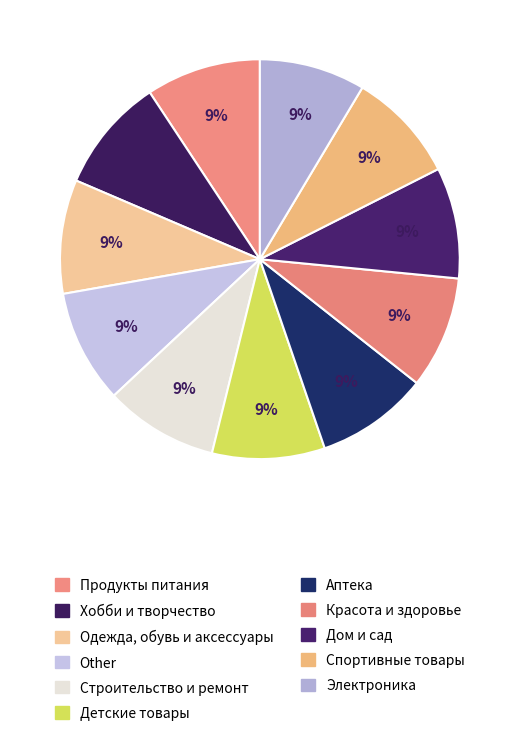

True or false: Одежда, обувь и аксессуары accounts for 9% of the total.

True